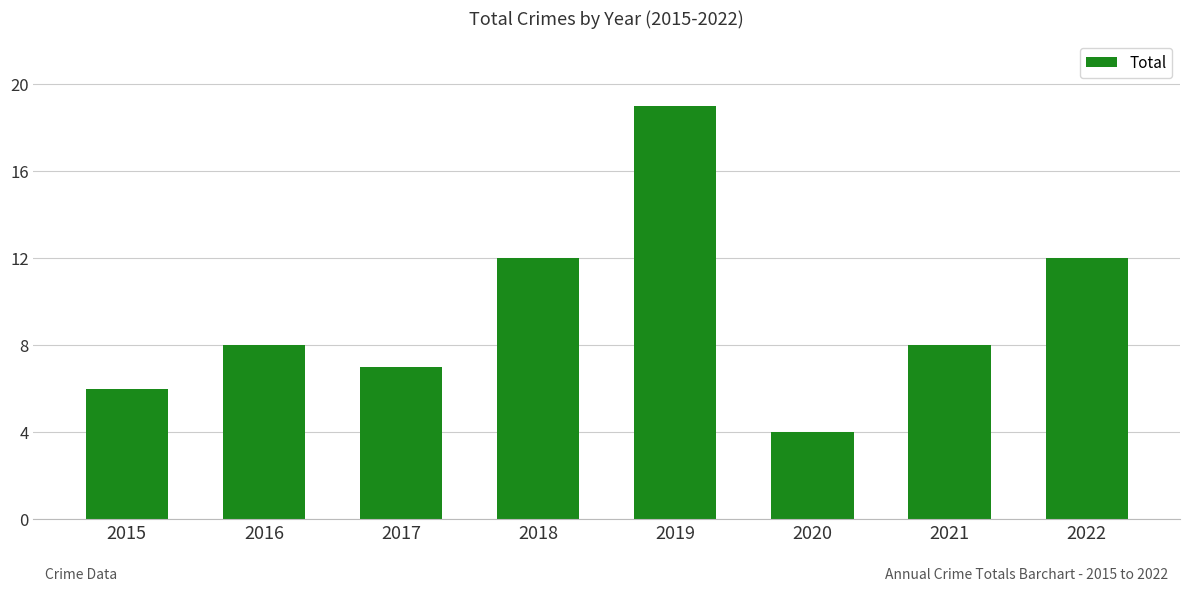

Which label corresponds to the largest value in the chart?

2019